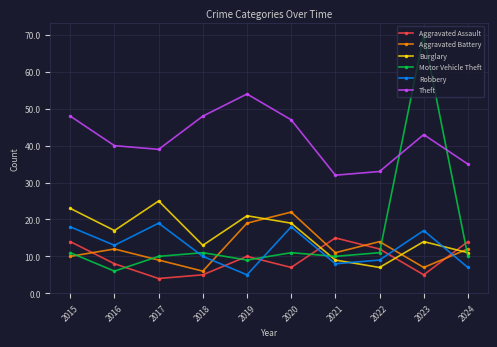

What is the difference between the highest and lowest values at 2018?

43